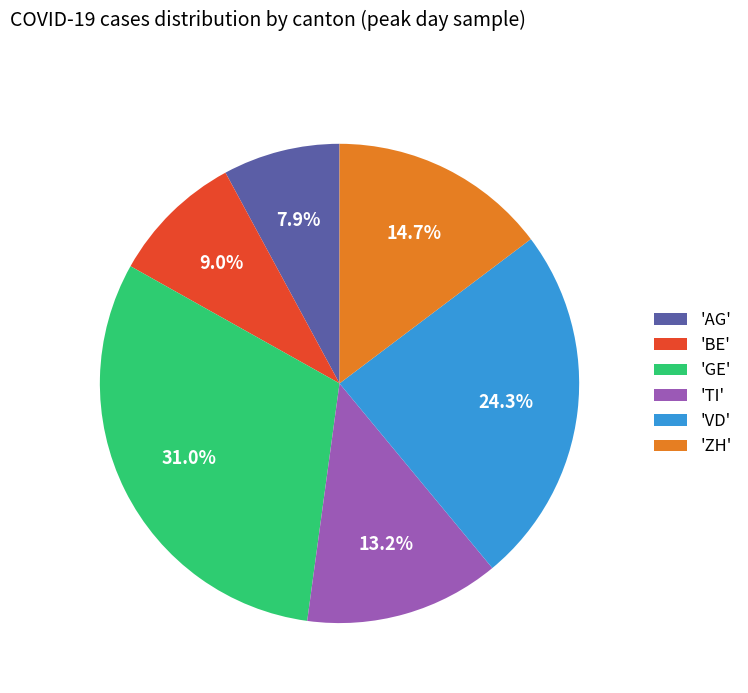

Does 'AG' account for over 50% of the chart?

No